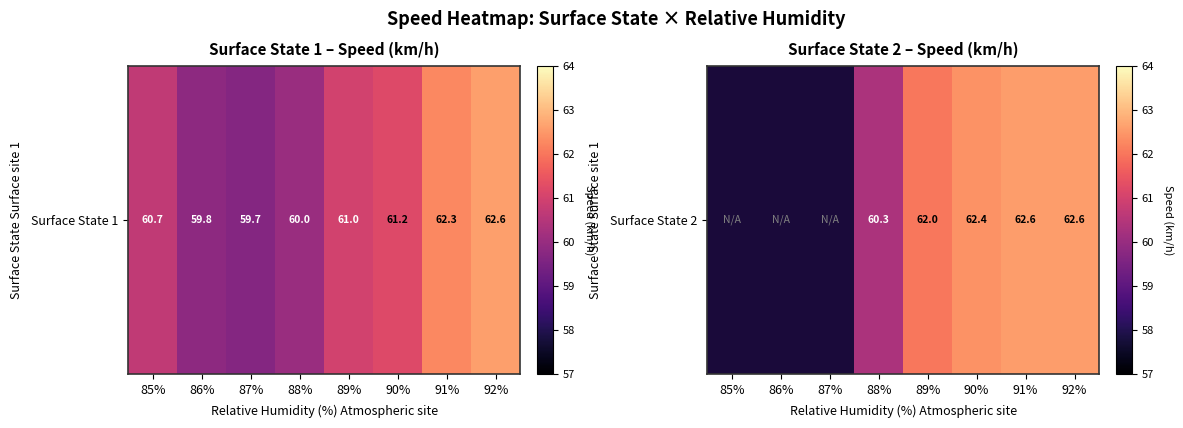

What is the approximate value at 90%?

62.4